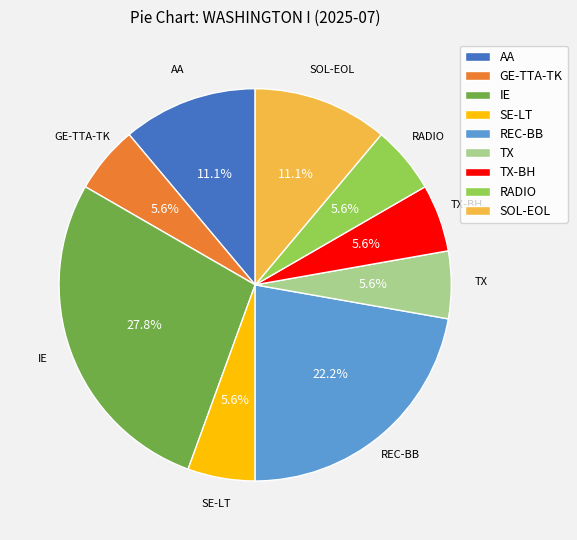

Combined, do RADIO and IE account for over 50%?

No